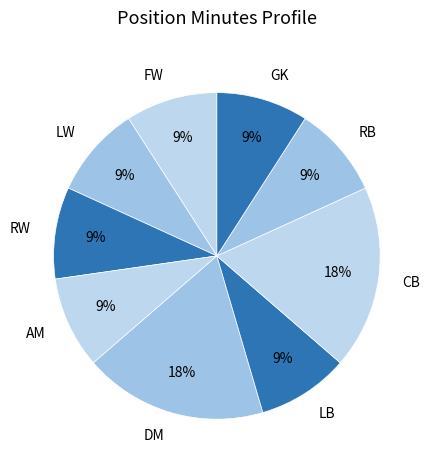

Combined, do DM and RB account for over 50%?

No